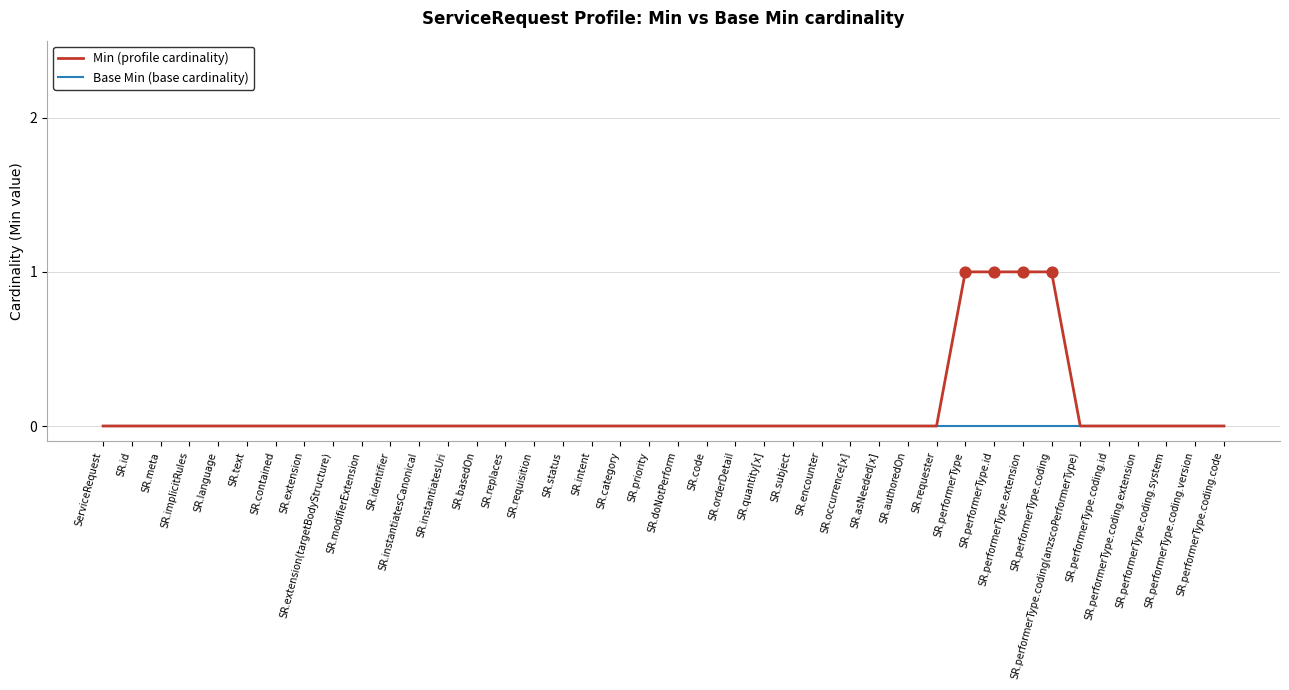

Which series has the widest spread of values?

Min (profile cardinality)